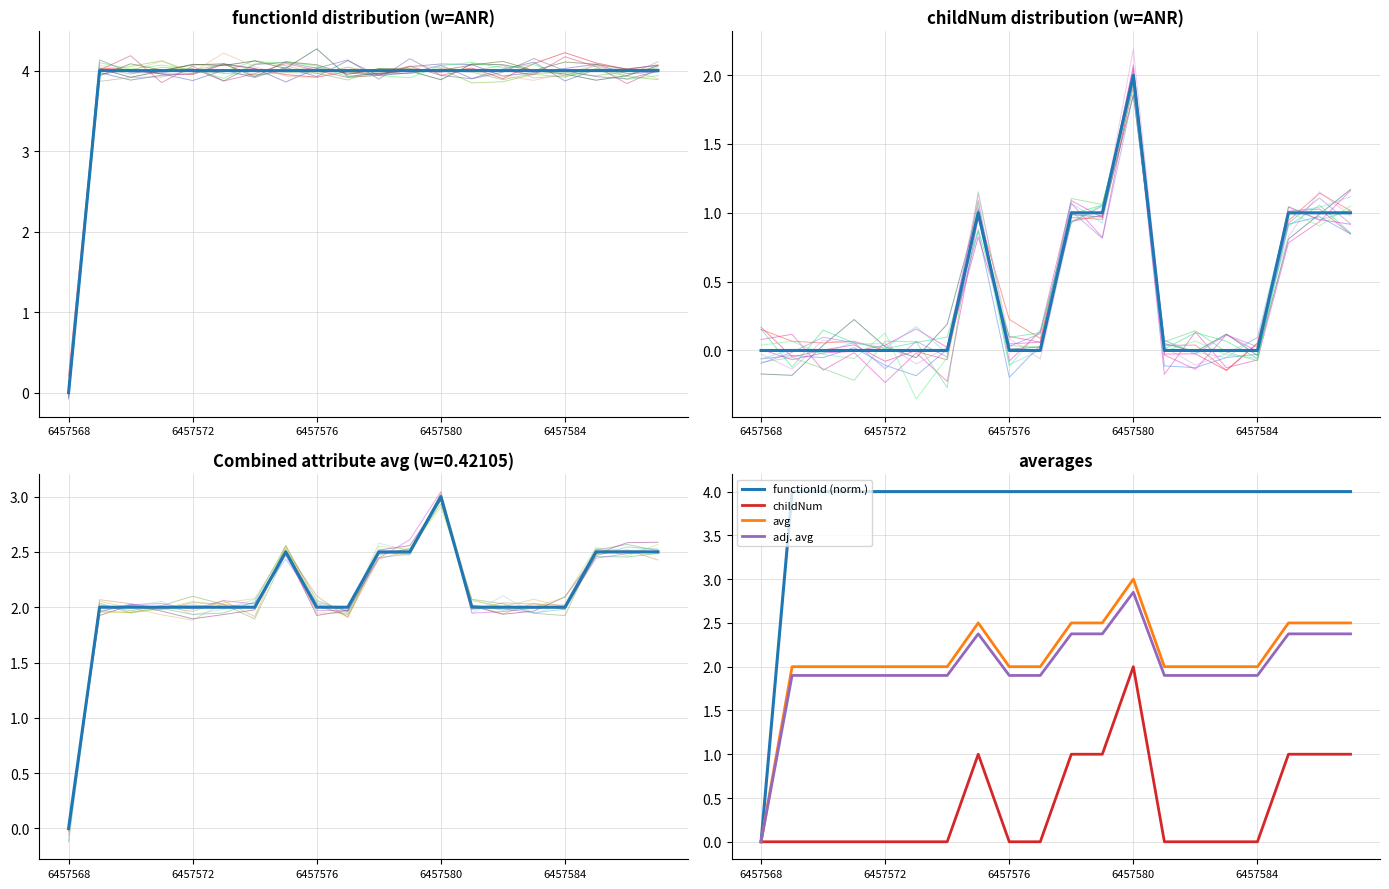

What is the difference between the maximum and minimum values in the childNum series?

2.0